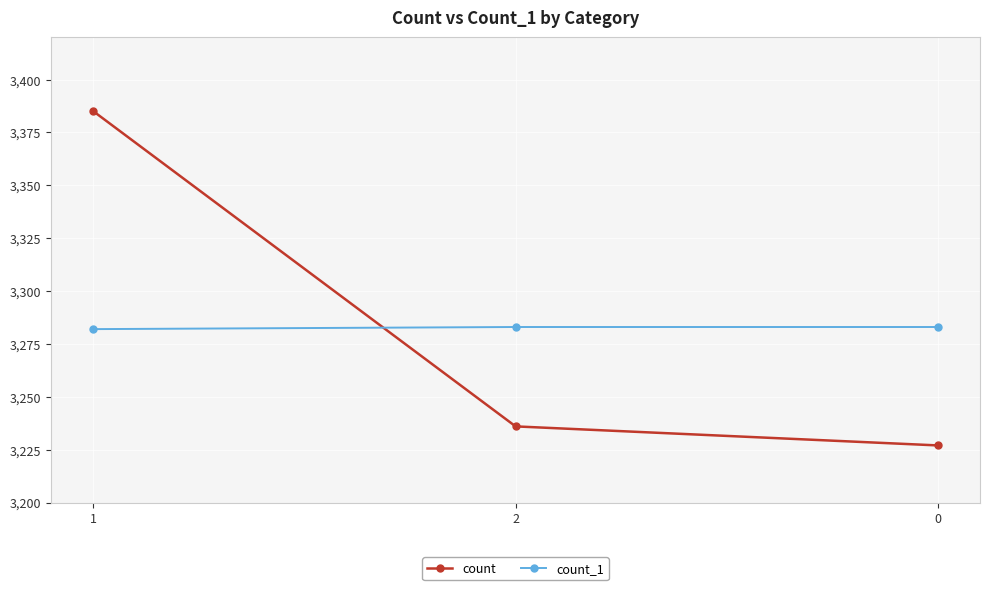

What is the total value across all series at 0?

6510